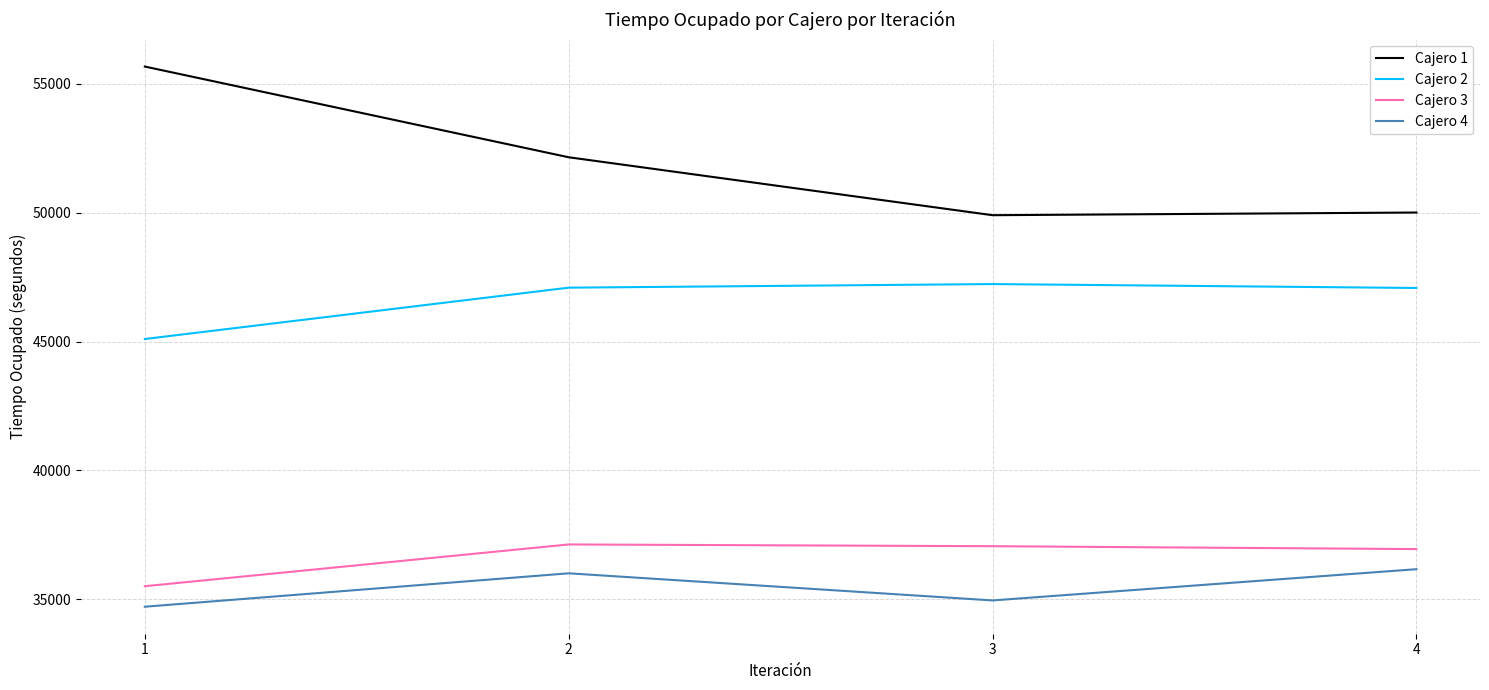

Between 2 and 3, which series saw the biggest shift?

Cajero 1